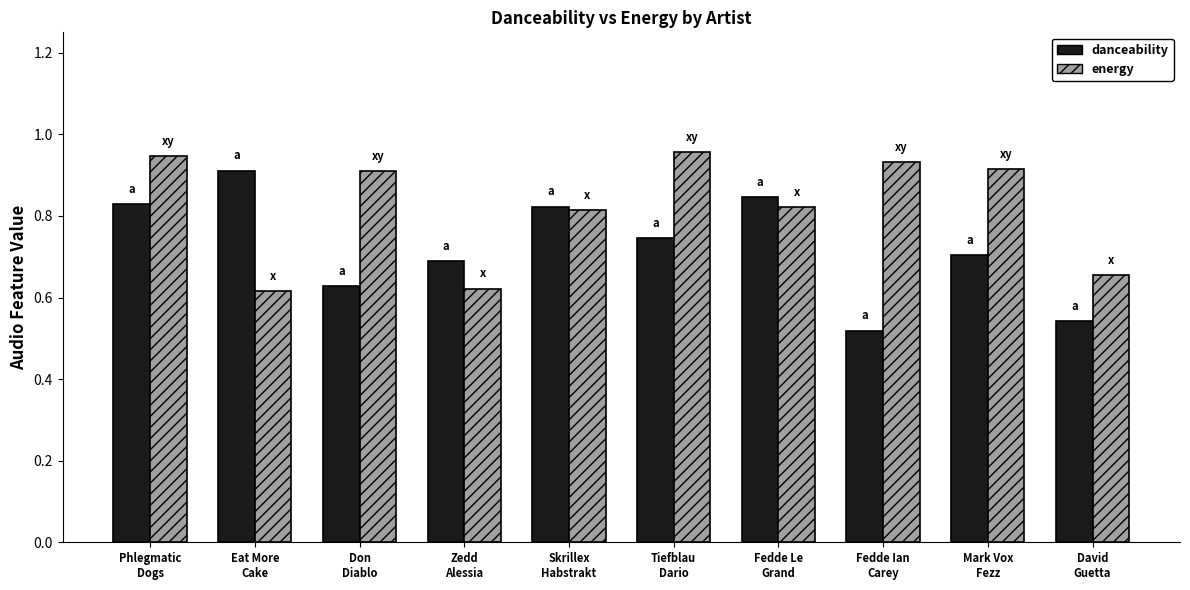

Rank the series by their average value, from lowest to highest.

danceability, energy